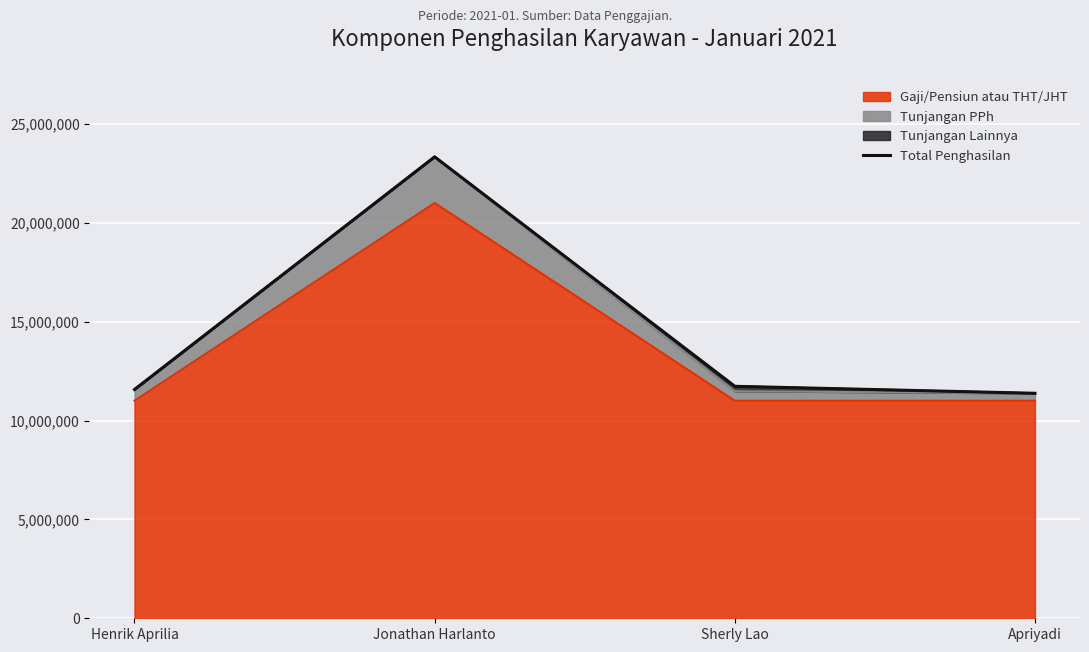

Rank the categories by value from lowest to highest.

Apriyadi, Henrik Aprilia, Sherly Lao, Jonathan Harlanto